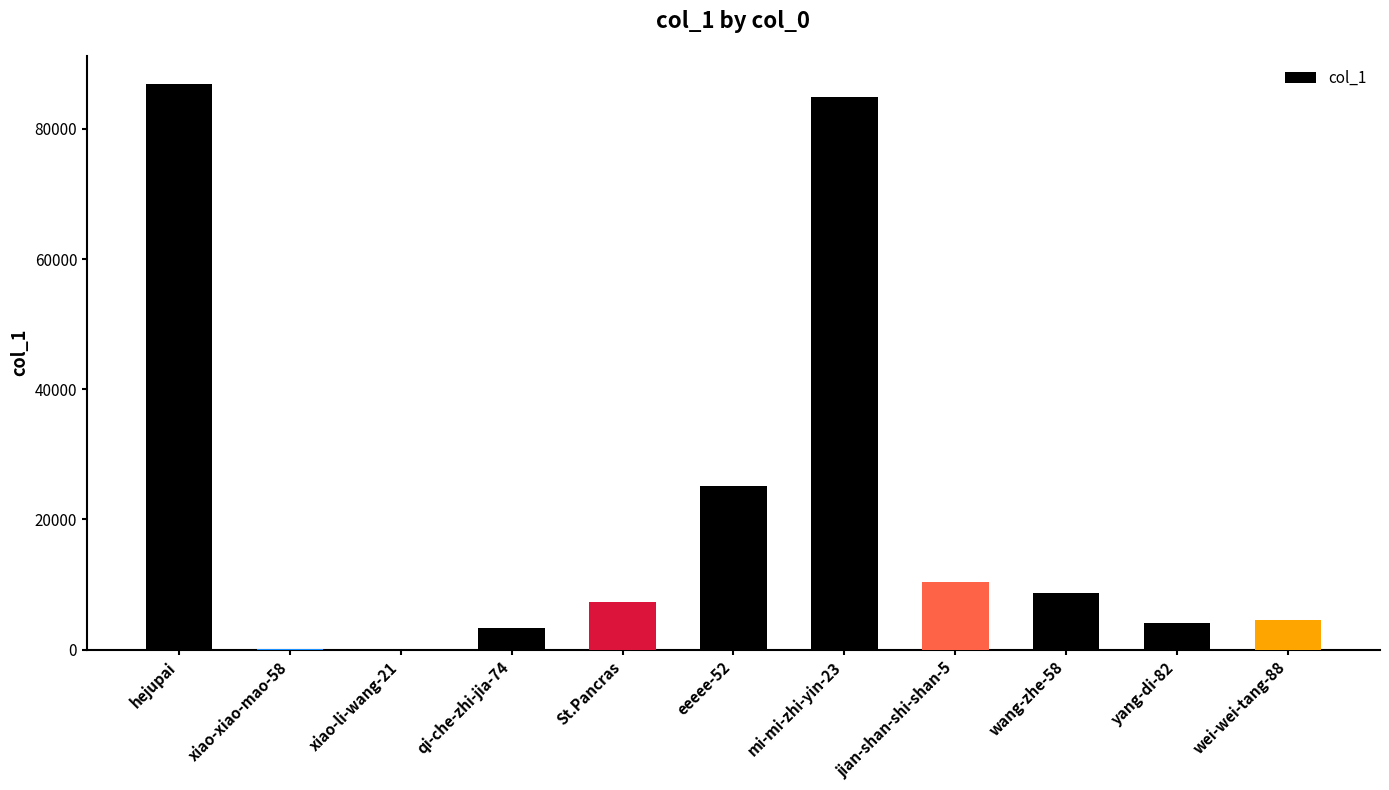

At which category does the chart reach its peak across all series?

hejupai